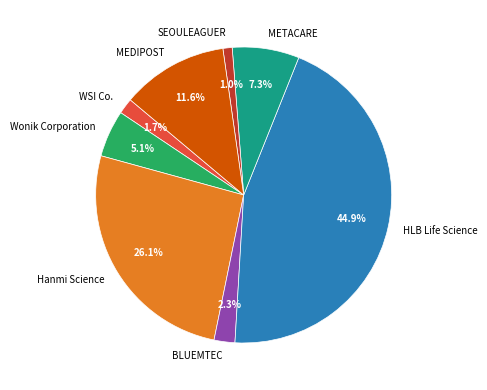

Is MEDIPOST the majority of the pie?

No